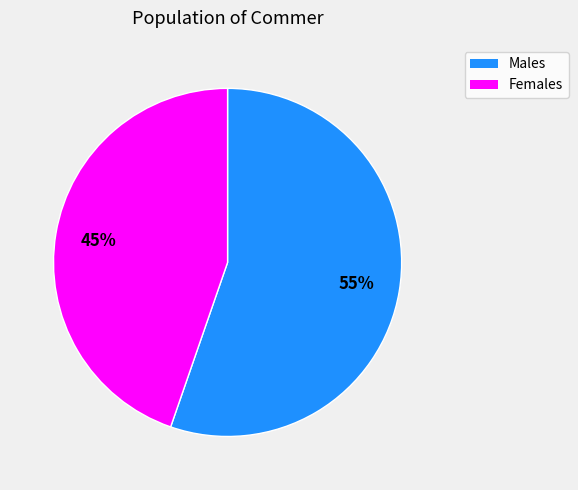

Is there a majority slice in this chart?

Yes